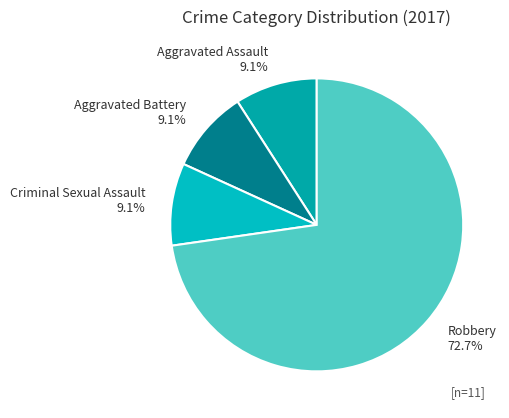

How many segments does this pie chart have?

4